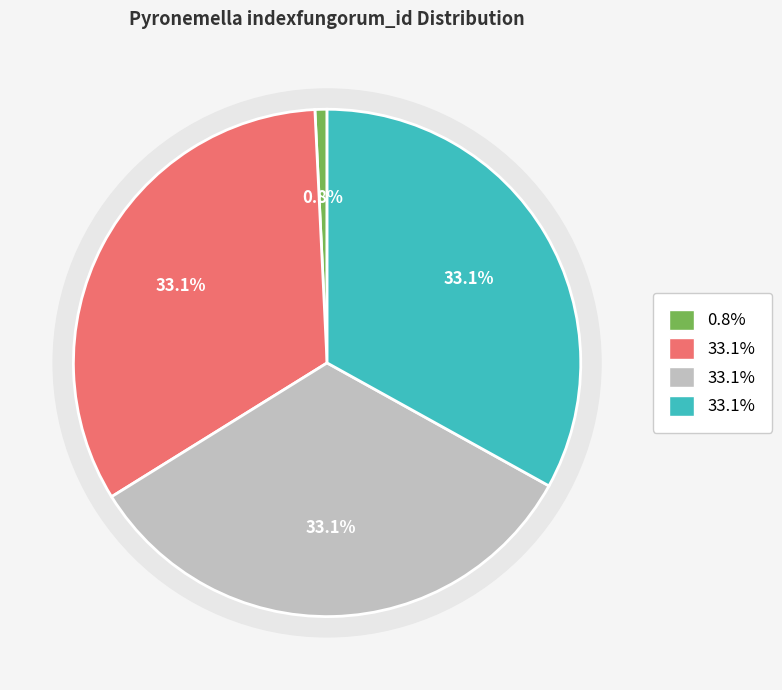

To the nearest percent, what is the difference between the limnophila and Pyronemella (genus) slice percentages?

32%